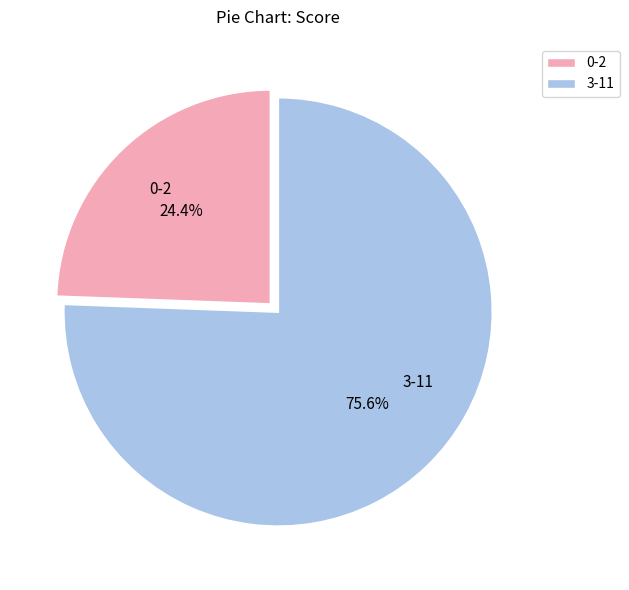

Does any single category account for the majority?

Yes